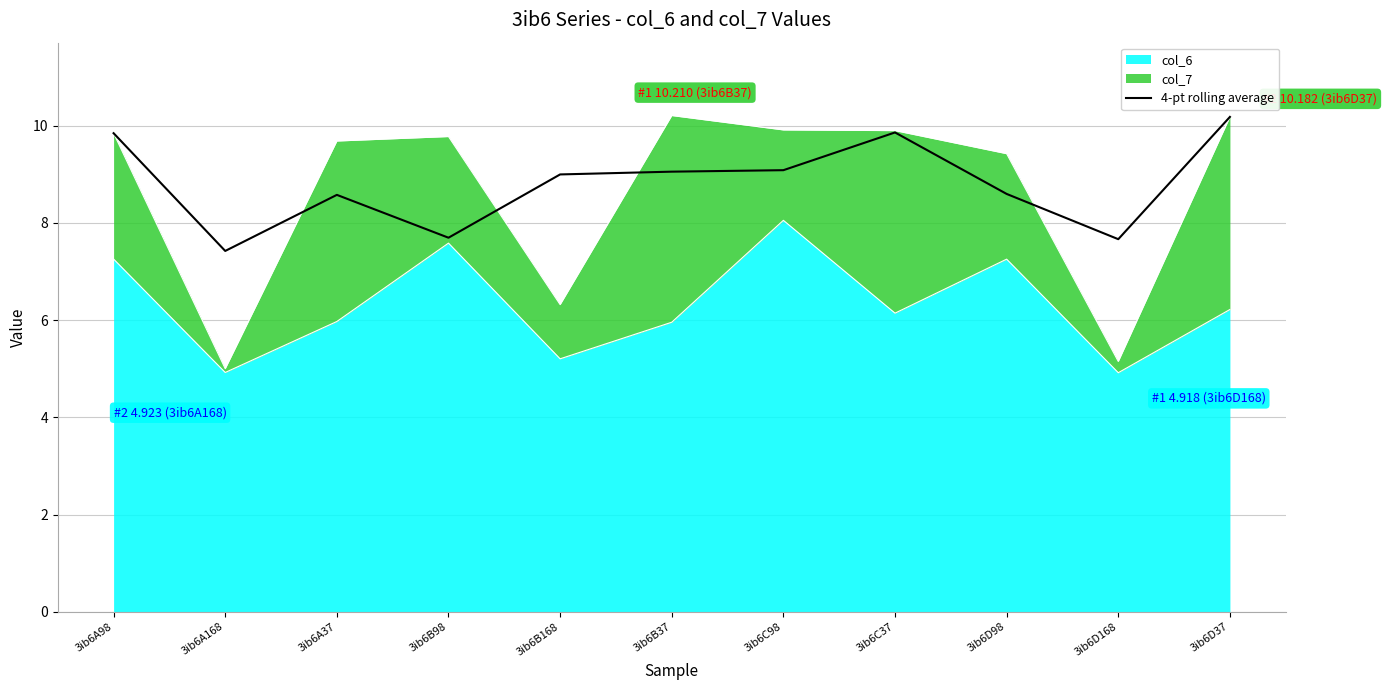

The value at 3ib6C98 is 14.7. True or false?

False